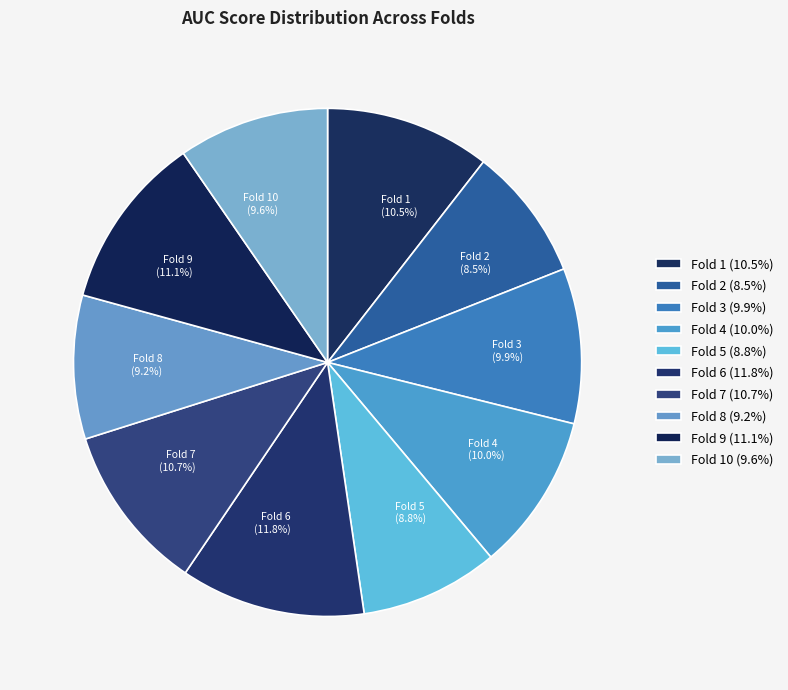

Between Fold 6 and Fold 10, which is larger?

Fold 6